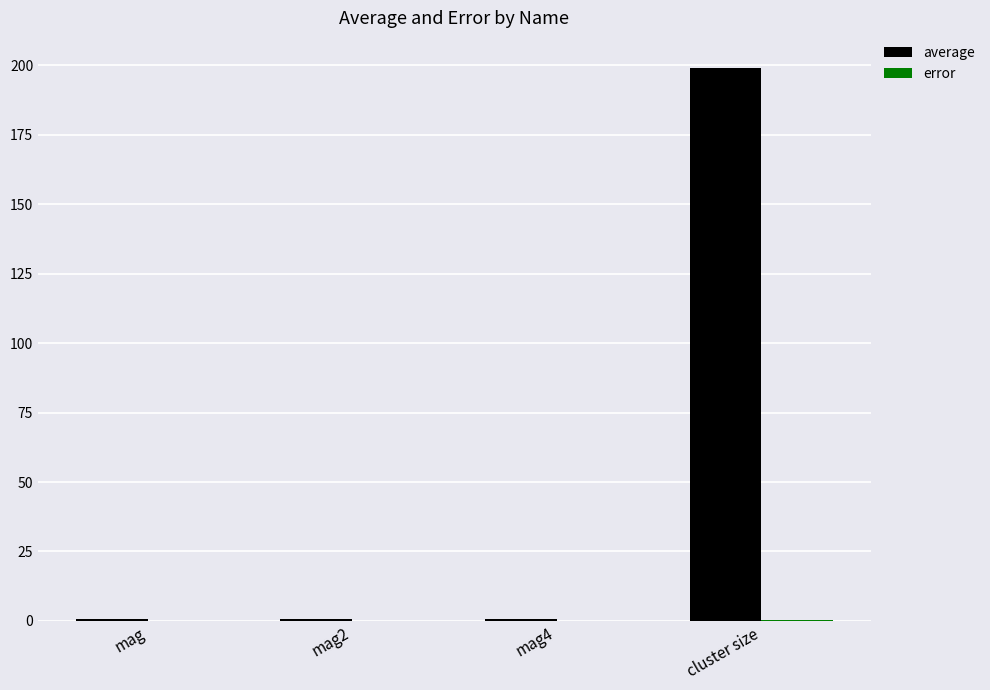

At which category is the sum across all series the highest?

cluster size